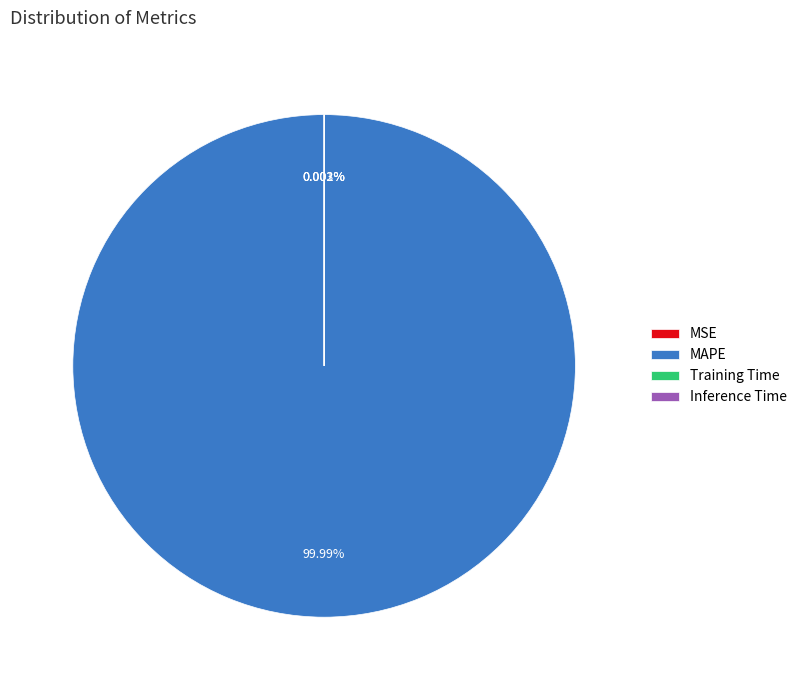

Which slice is the largest?

MAPE